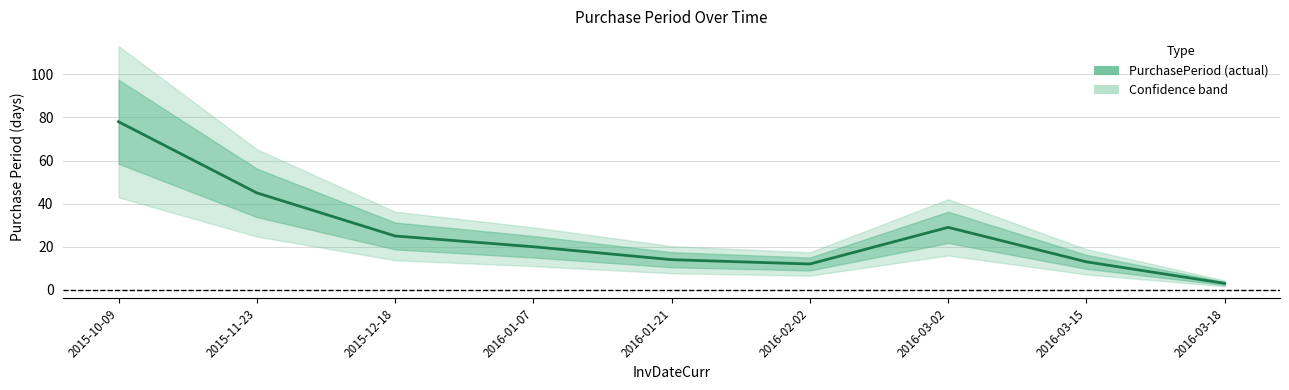

What value does the data have at 2015-10-09?

78